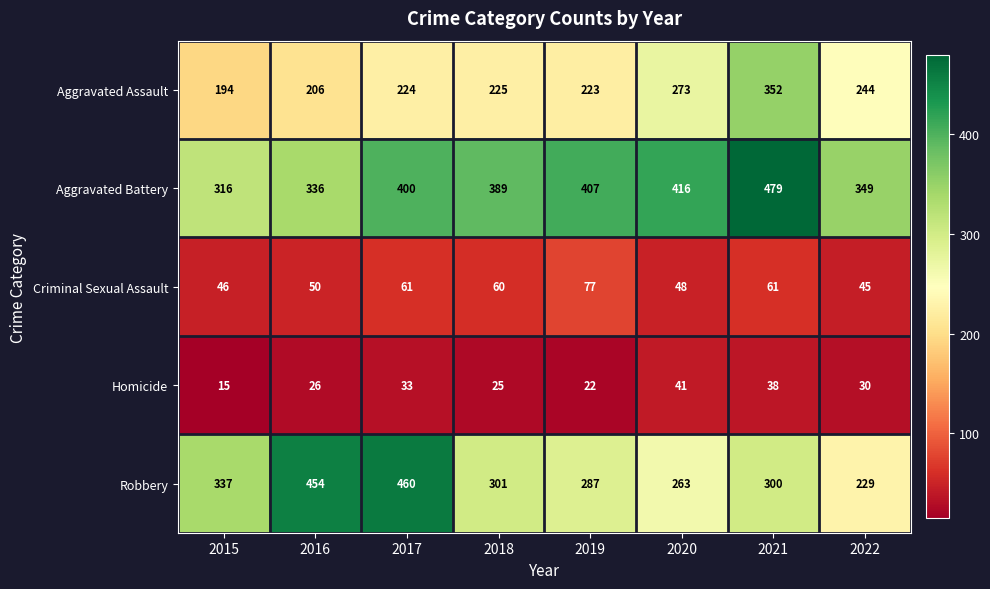

Which series has the largest total across all categories?

Aggravated Battery